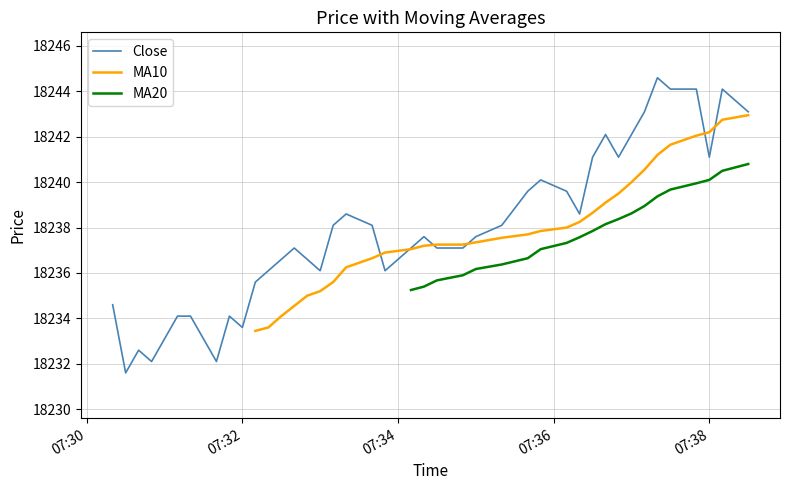

True or false: Close has a value of 32730.8 at 07:32.

False